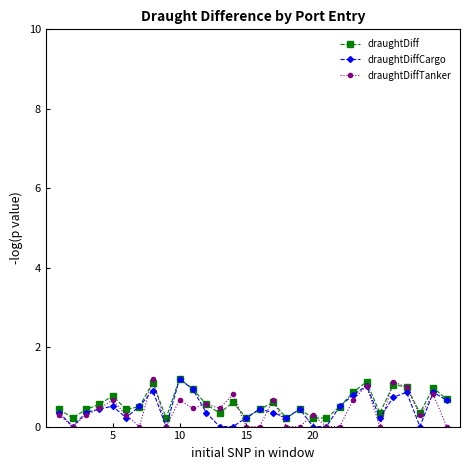

What is the maximum value for draughtDiff?

1.2